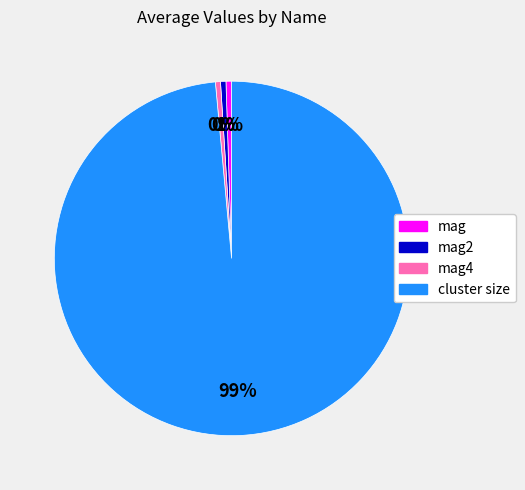

Is there any slice that represents more than half of the pie?

Yes